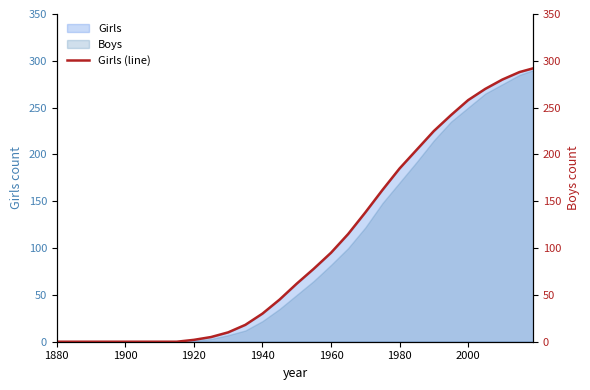

Is it true that Girls equals 36 at 1960?

False